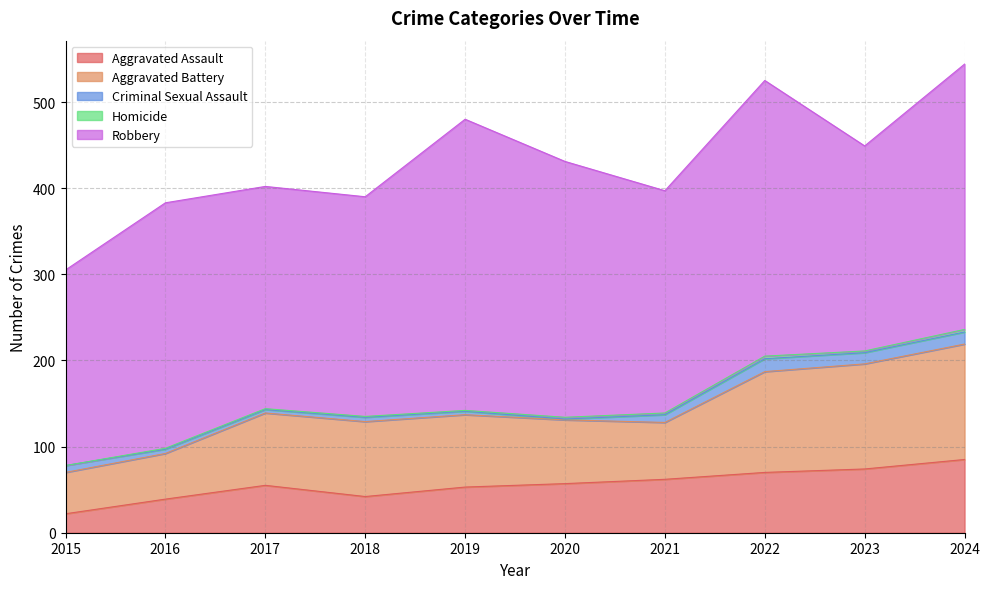

In Criminal Sexual Assault, how many points are lower than both neighbors (excluding endpoints)?

3